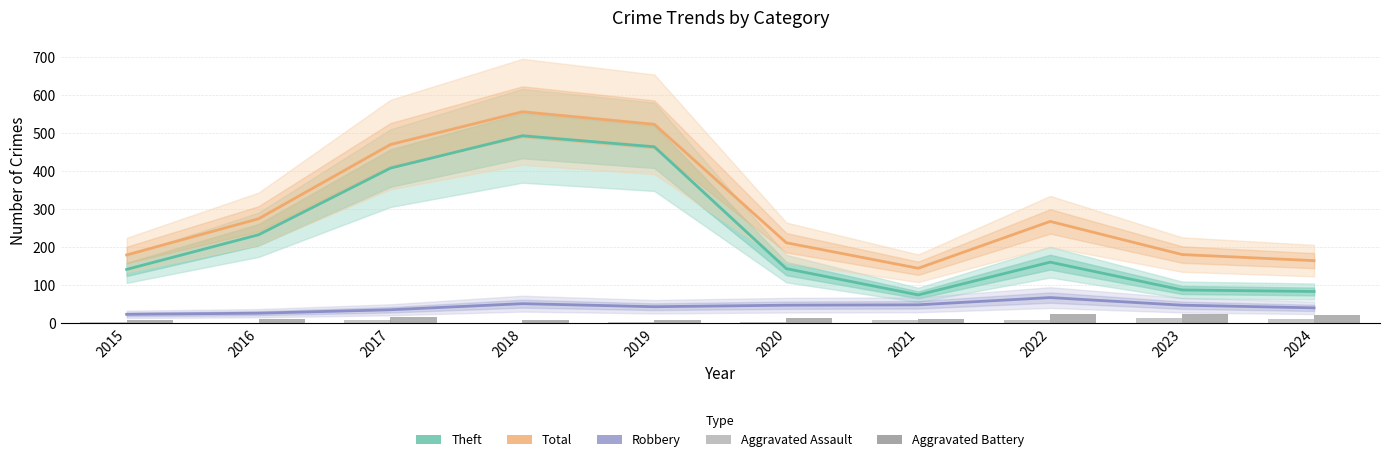

Does the chart contain stacked bars?

No